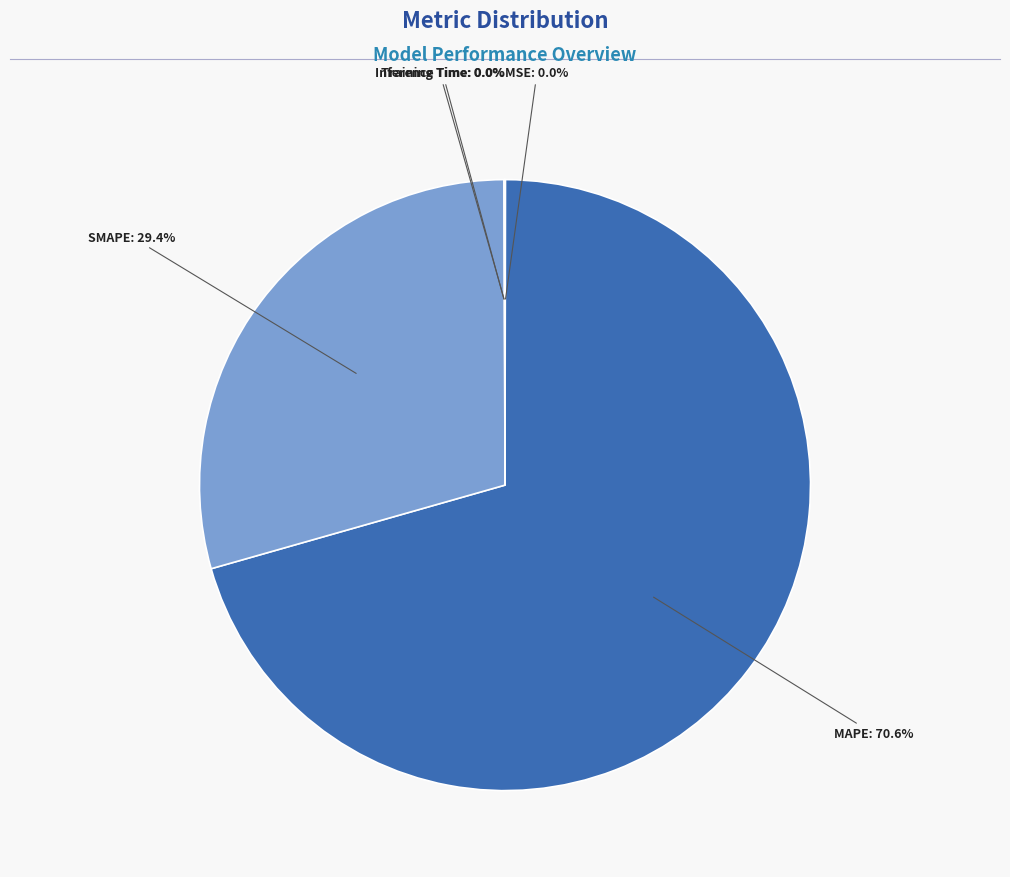

What percentage is NOT represented by MAPE?

29.4%